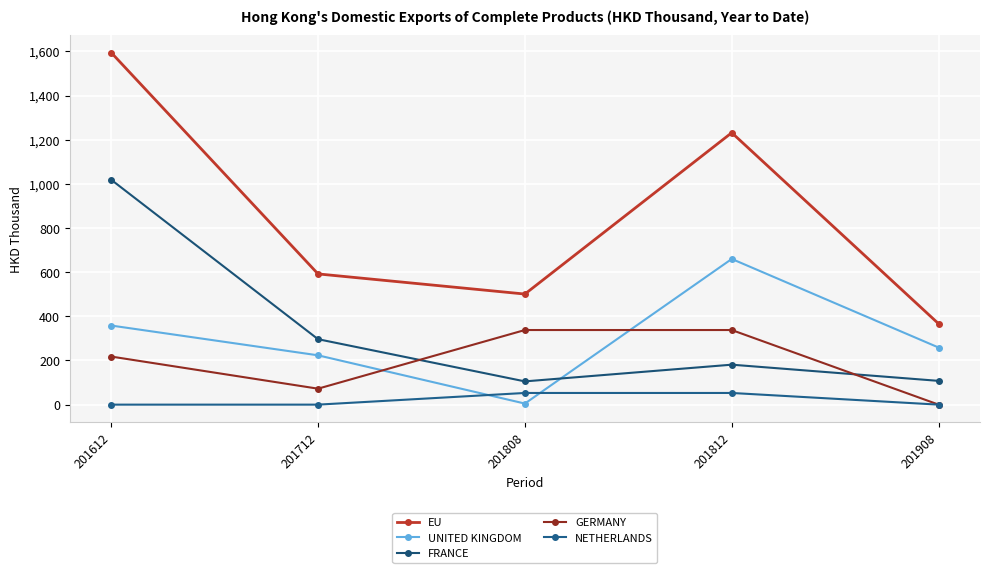

List the series in order of their peak value, lowest first.

NETHERLANDS, GERMANY, UNITED KINGDOM, FRANCE, EU